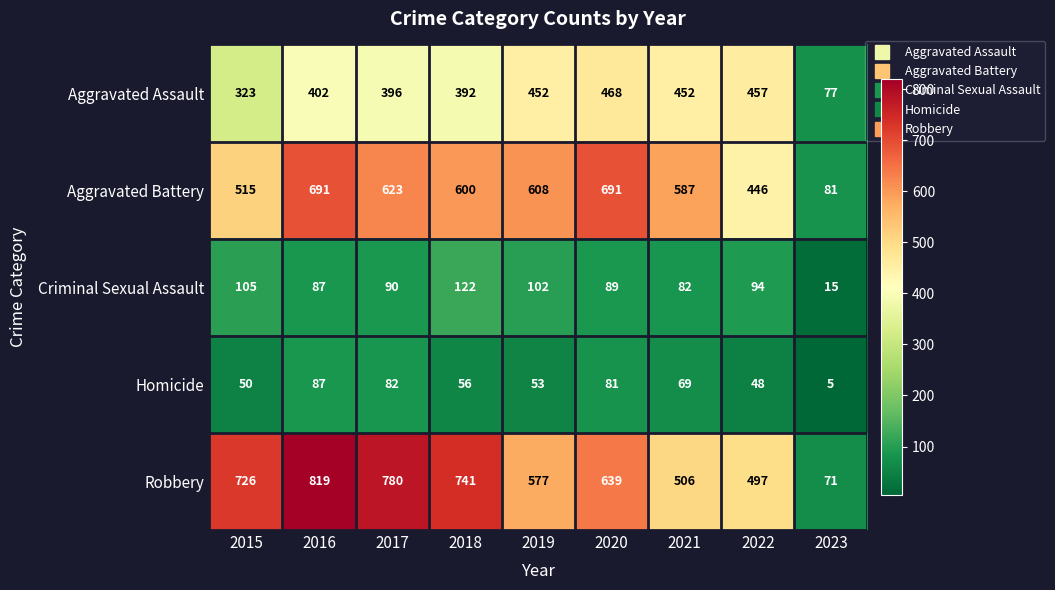

List the labels in order of Robbery value, smallest first.

2023, 2022, 2021, 2019, 2020, 2015, 2018, 2017, 2016